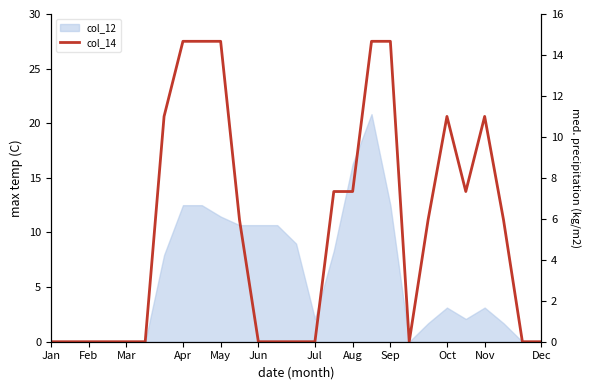

Which label corresponds to the smallest value in the chart?

Jan